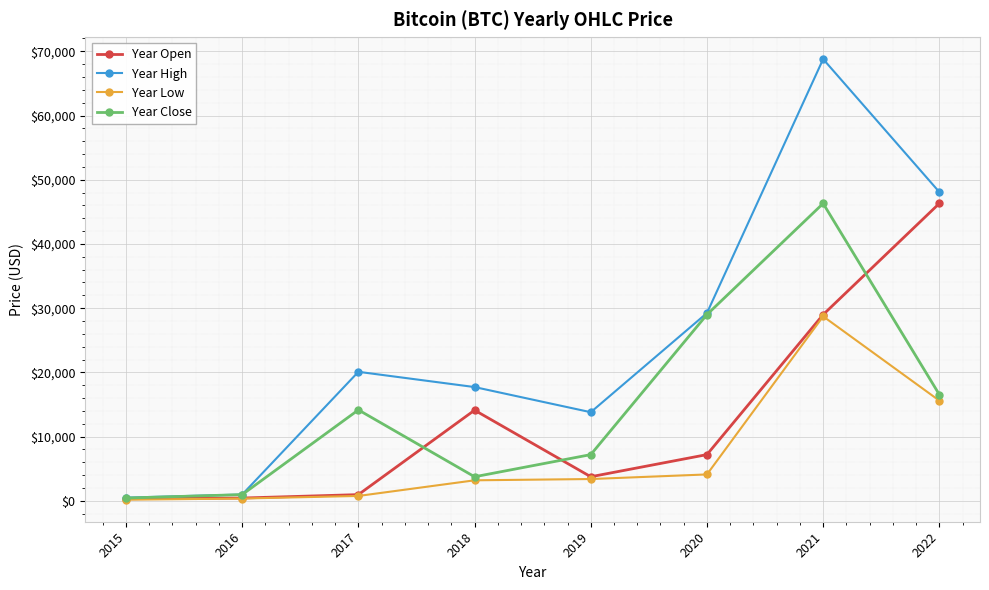

The value of Year Low at 2018 is 3191.3. True or false?

True